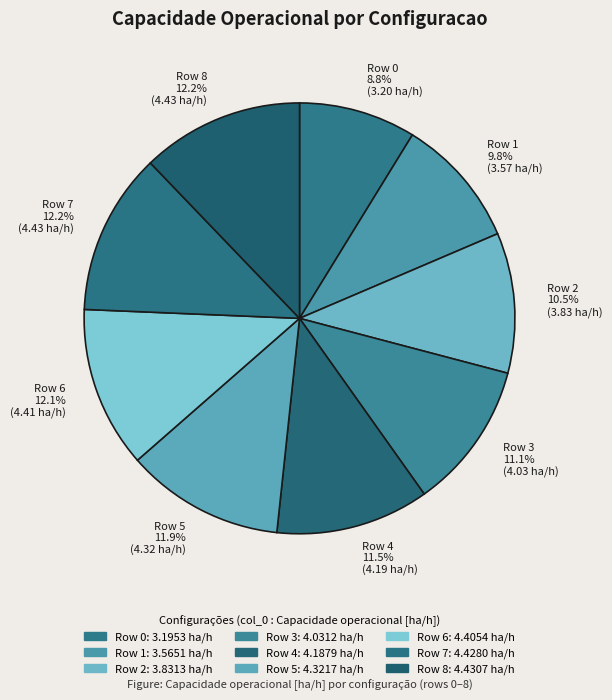

Is the sum of Row 7 and Row 1 greater than half?

No